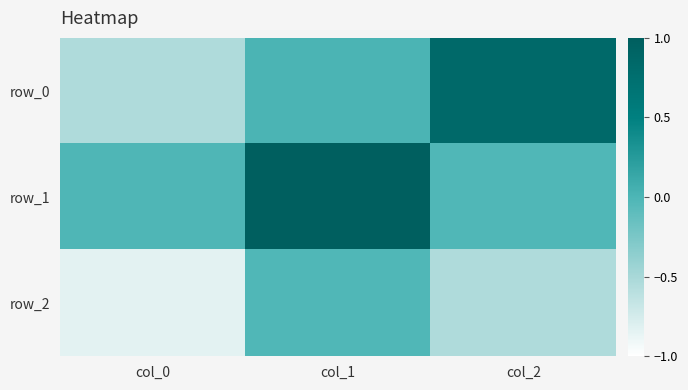

The value of row_0 at col_0 is -0.5. True or false?

True